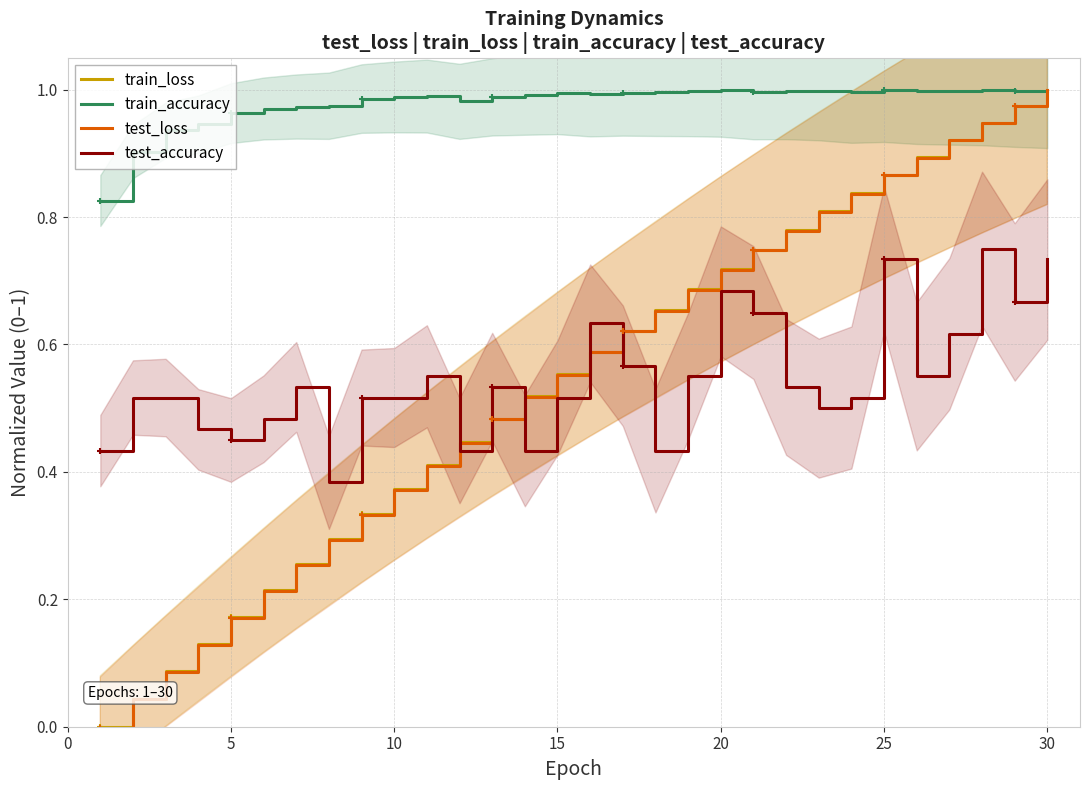

True or false: train_accuracy and test_accuracy cross at least once.

False